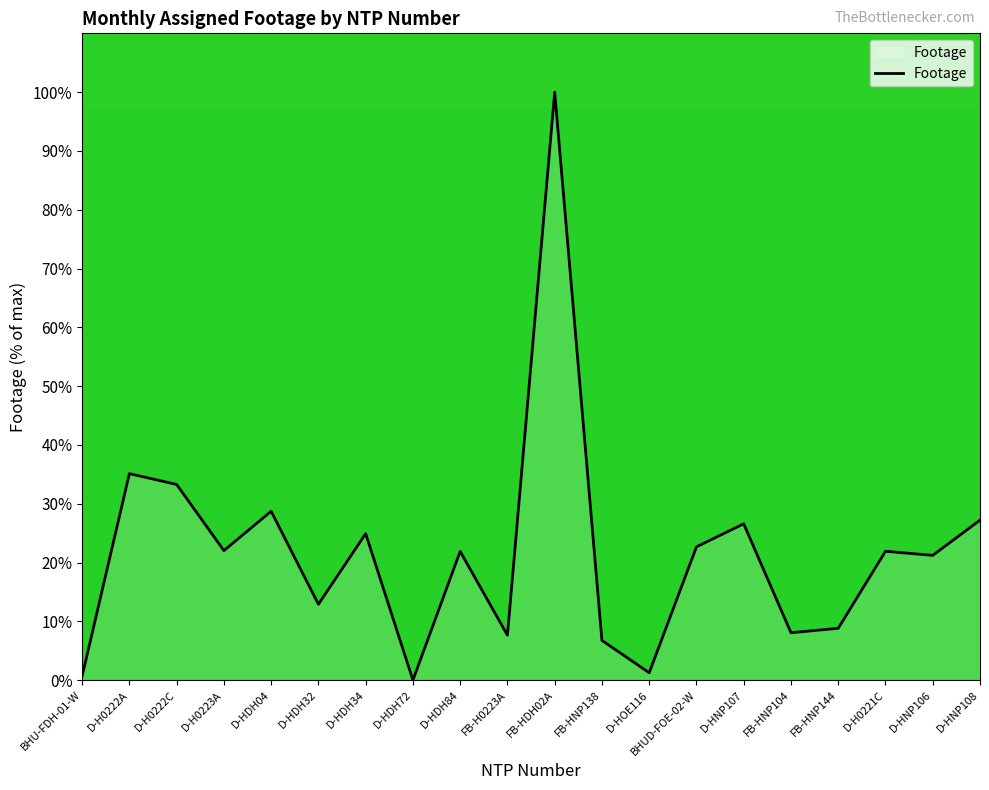

What is the sum of the values at FB-HNP104 and D-H0222C?

41.3